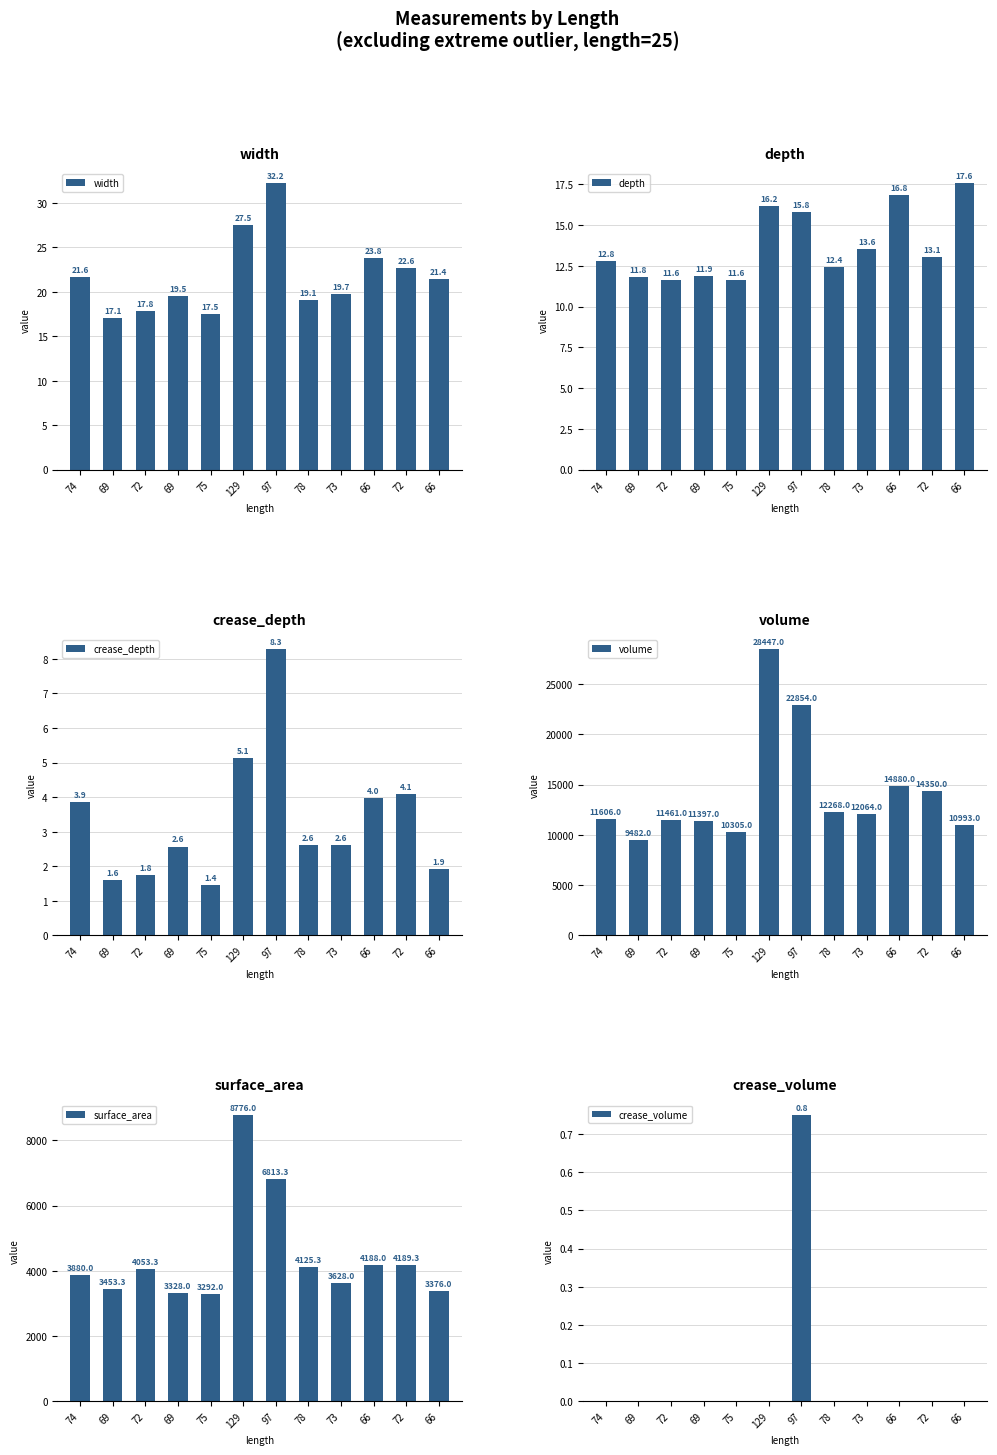

What is the value of the surface_area bar at the 10th from the left?

4188.0